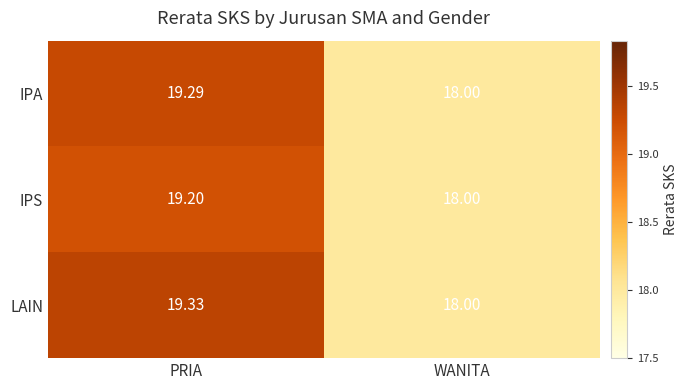

At which label is IPS closest to 18?

WANITA